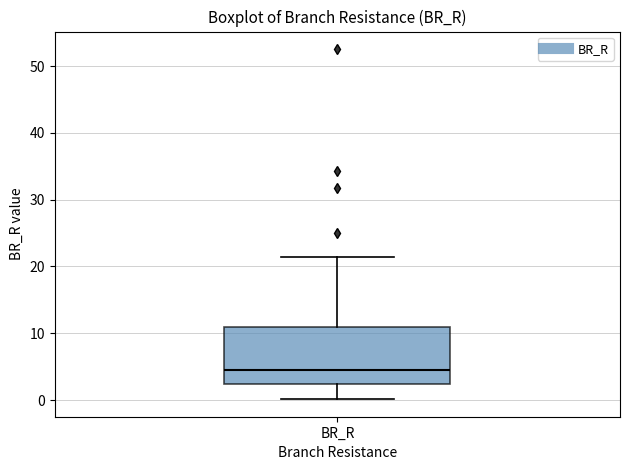

Where is the lower edge of the box for BR_R on the y-axis? The values are not printed on the chart, so give them approximately, as read against the axis.

2